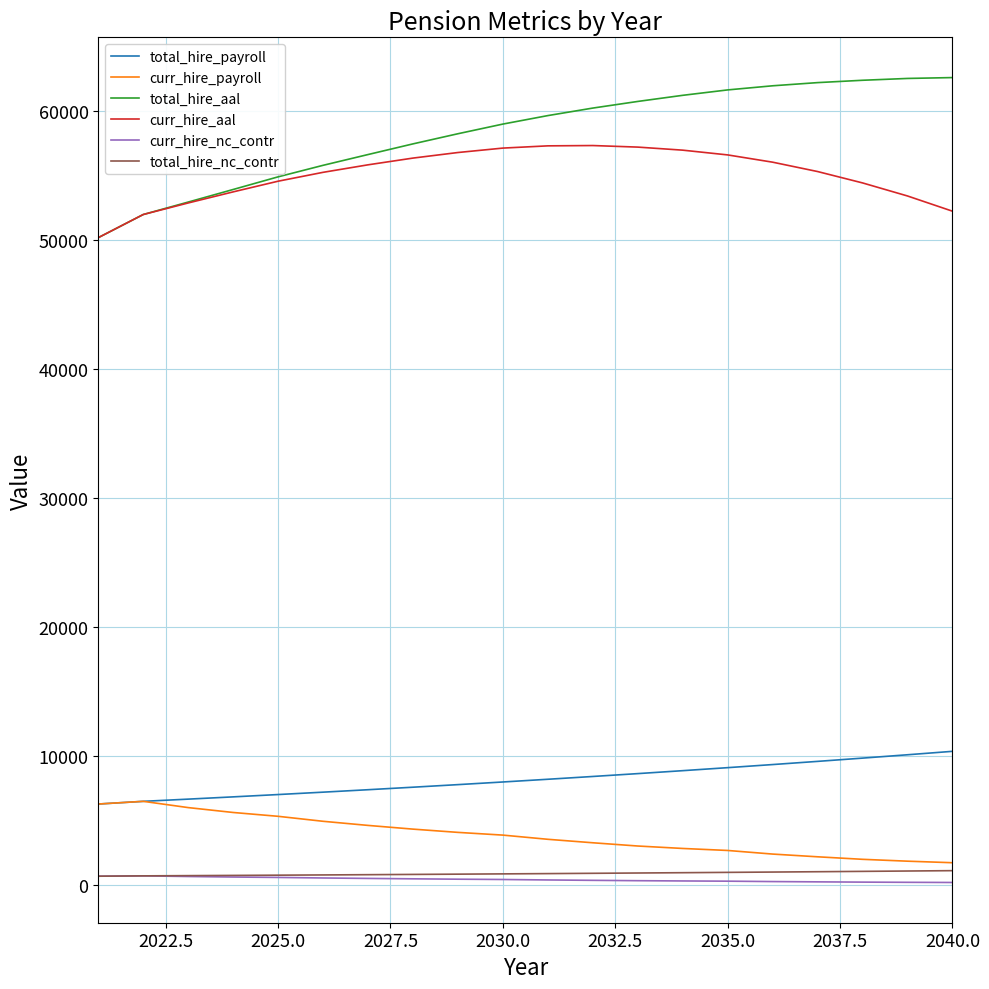

What is the average value of the total_hire_aal series?

58338.1